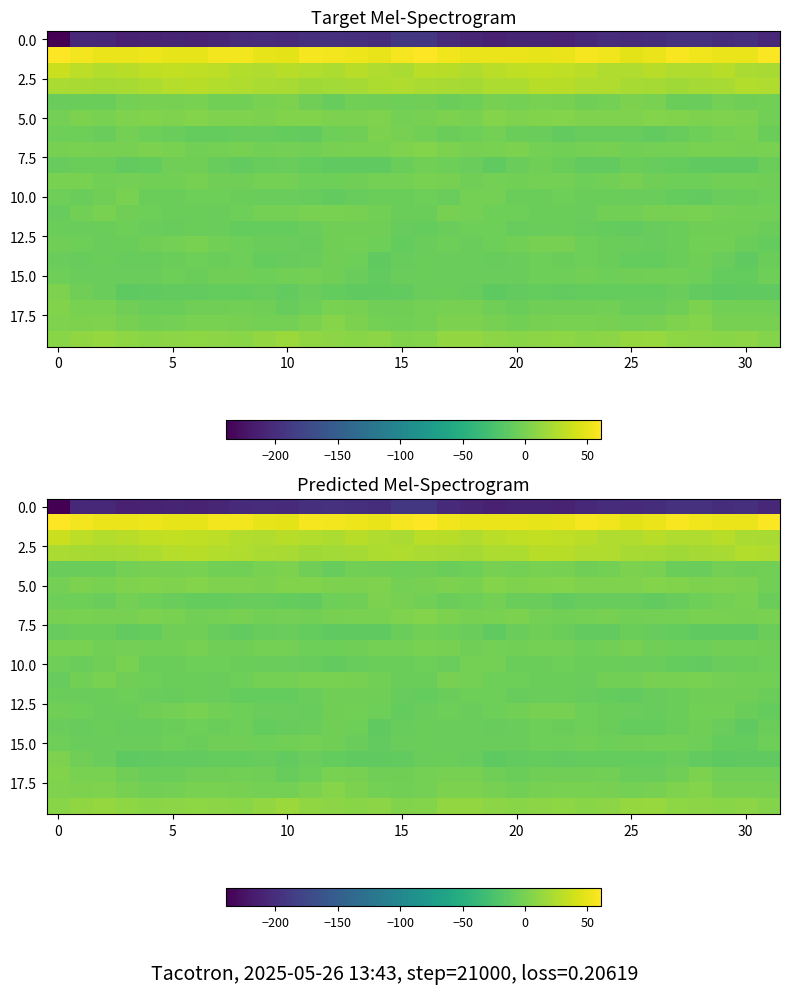

At which category is the sum across all series the highest?

16